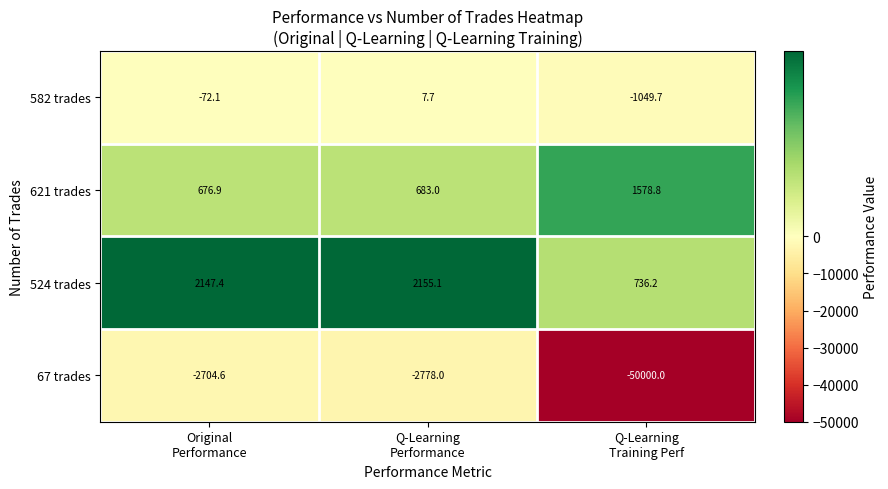

Which series has the largest total across all categories?

524 trades